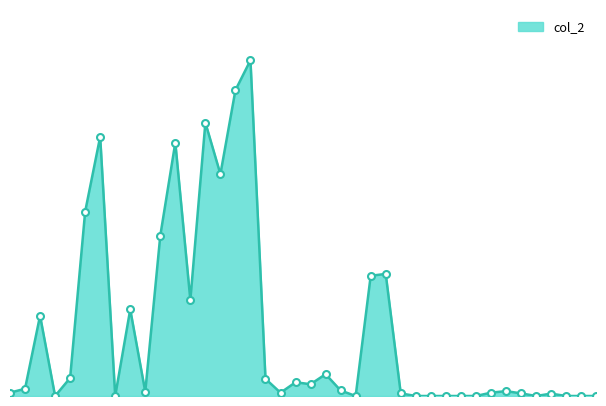

Reading left to right, list all the values displayed in this chart.

7850	16900	187410	0	42010	430160	605060	0	201980	9950	374280	591350	223980	637840	517740	713670	783480	40040	7620	32040	27490	50930	12860	0	280500	284940	6100	0	0	0	0	0	7770	11360	6220	0	5520	0	0	0